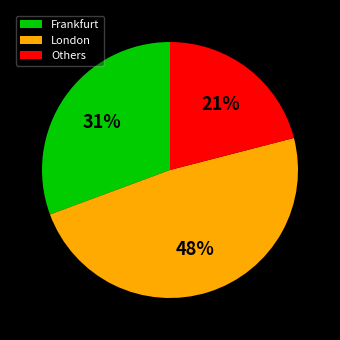

Do Frankfurt and London together represent more than half of the pie?

Yes